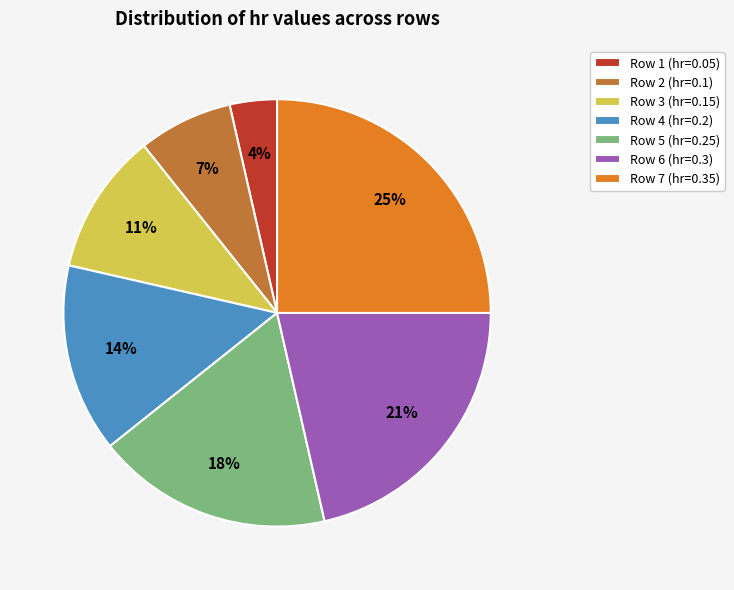

Does any single category account for the majority?

No